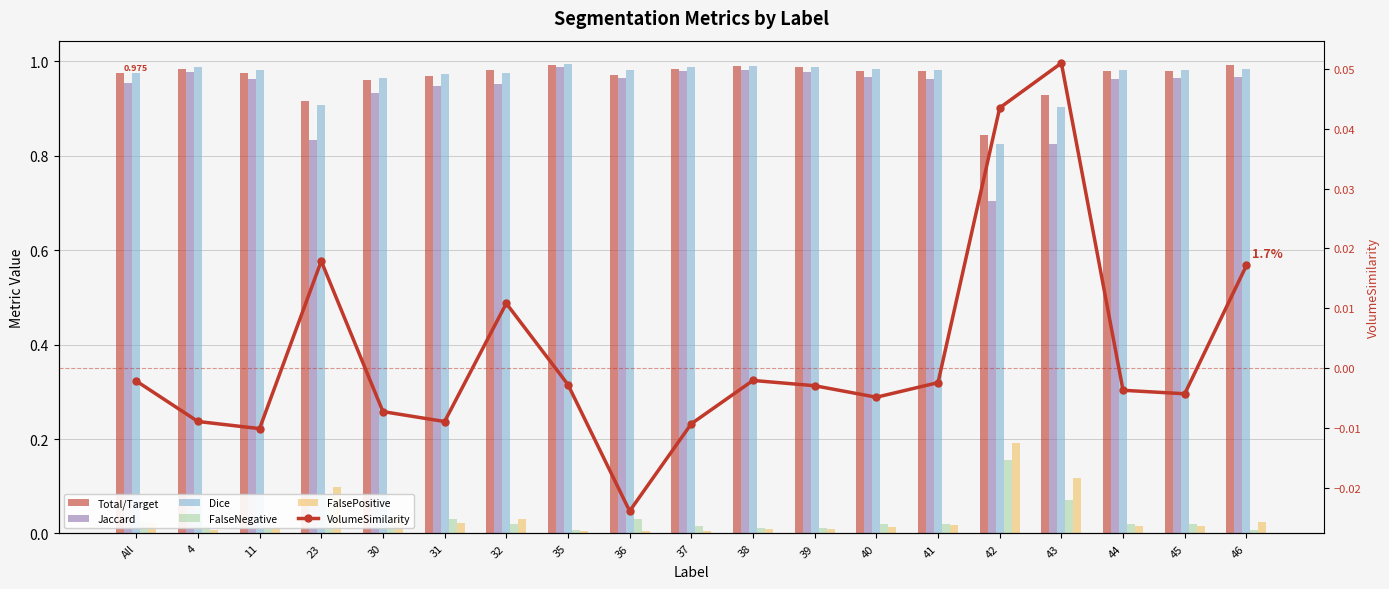

Reading left to right, extract all data points from this chart.

Total/Target: All=1.0	4=1.0	11=1.0	23=0.9	30=1.0	31=1.0	32=1.0	35=1.0	36=1.0	37=1.0	38=1.0	39=1.0	40=1.0	41=1.0	42=0.8	43=0.9	44=1.0	45=1.0	46=1.0
Jaccard: All=1.0	4=1.0	11=1.0	23=0.8	30=0.9	31=0.9	32=1.0	35=1.0	36=1.0	37=1.0	38=1.0	39=1.0	40=1.0	41=1.0	42=0.7	43=0.8	44=1.0	45=1.0	46=1.0
Dice: All=1.0	4=1.0	11=1.0	23=0.9	30=1.0	31=1.0	32=1.0	35=1.0	36=1.0	37=1.0	38=1.0	39=1.0	40=1.0	41=1.0	42=0.8	43=0.9	44=1.0	45=1.0	46=1.0
FalseNegative: All=0.0	4=0.0	11=0.0	23=0.1	30=0.0	31=0.0	32=0.0	35=0.0	36=0.0	37=0.0	38=0.0	39=0.0	40=0.0	41=0.0	42=0.2	43=0.1	44=0.0	45=0.0	46=0.0
FalsePositive: All=0.0	4=0.0	11=0.0	23=0.1	30=0.0	31=0.0	32=0.0	35=0.0	36=0.0	37=0.0	38=0.0	39=0.0	40=0.0	41=0.0	42=0.2	43=0.1	44=0.0	45=0.0	46=0.0
VolumeSimilarity: All=-0.0	4=-0.0	11=-0.0	23=0.0	30=-0.0	31=-0.0	32=0.0	35=-0.0	36=-0.0	37=-0.0	38=-0.0	39=-0.0	40=-0.0	41=-0.0	42=0.0	43=0.1	44=-0.0	45=-0.0	46=0.0